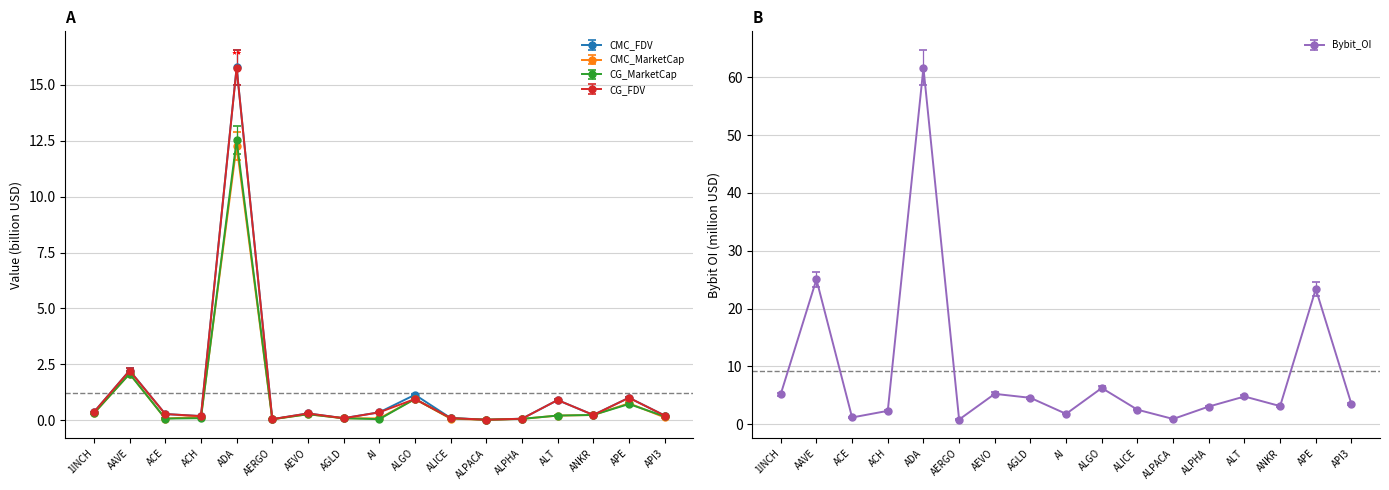

Is this an area chart (filled region under the line)?

No